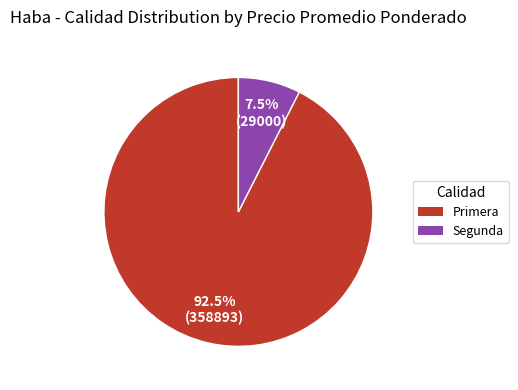

Is it true that Primera is 55% of the pie?

False